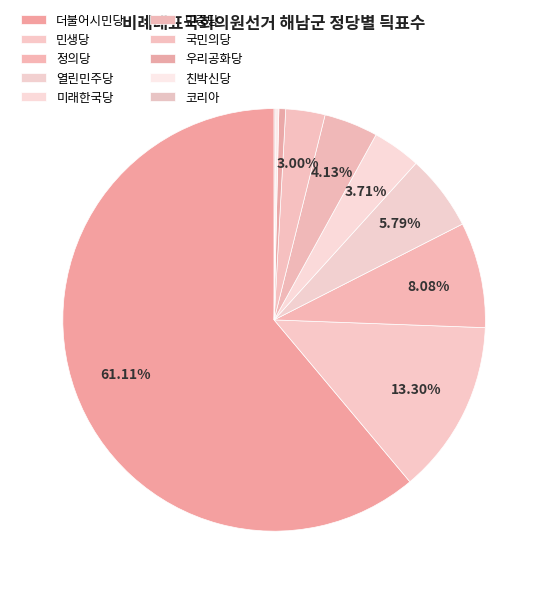

Count the number of slices in the pie.

10